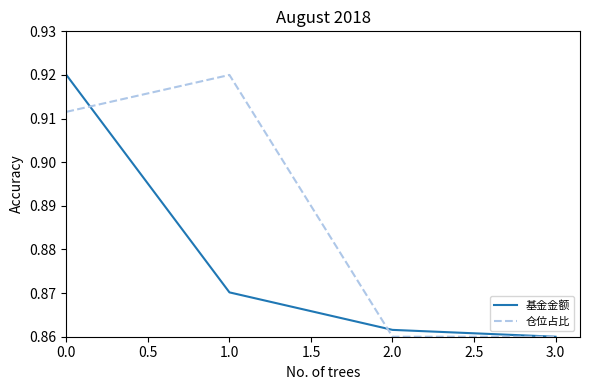

Is it true that 仓位占比 equals 1.3 at 1.0?

False